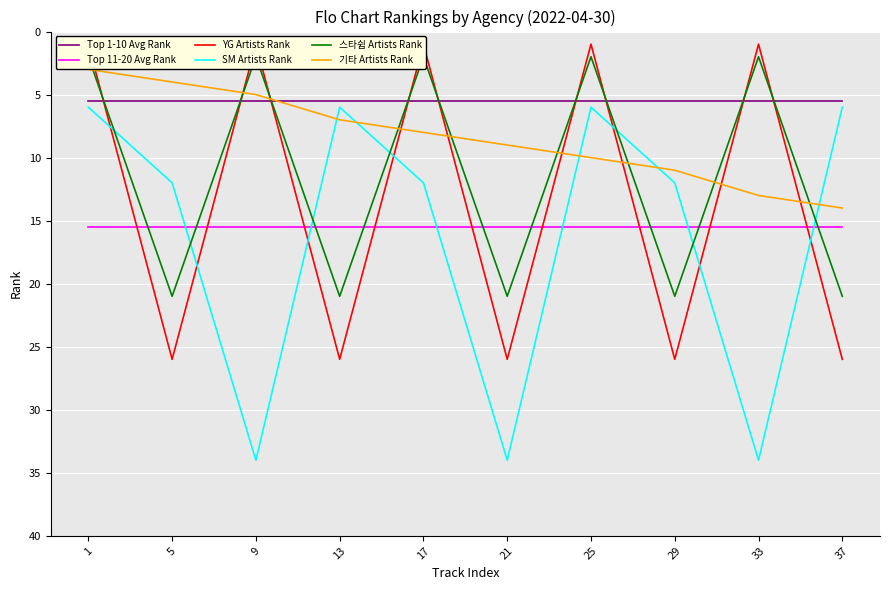

Rank the series at 17 from lowest to highest value.

YG Artists Rank, 스타쉽 Artists Rank, Top 1-10 Avg Rank, 기타 Artists Rank, SM Artists Rank, Top 11-20 Avg Rank